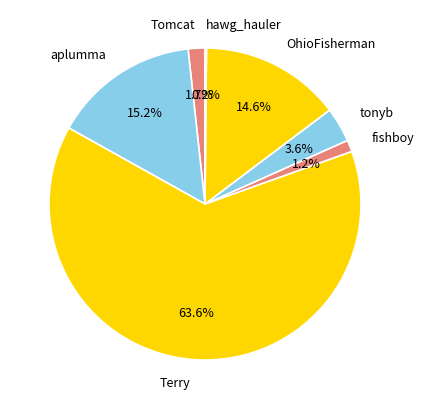

What percentage do tonyb and aplumma together represent?

18.8%